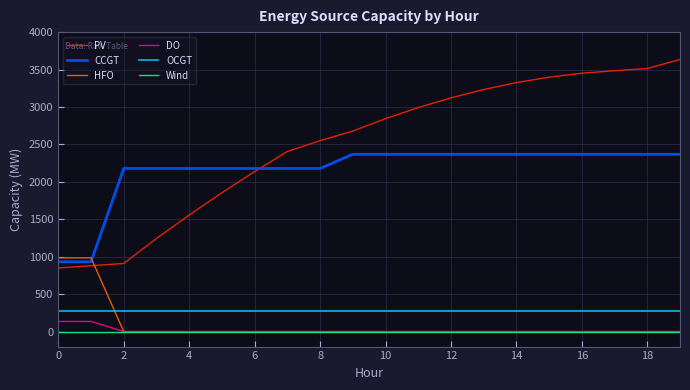

Does the chart have visible grid lines?

Yes